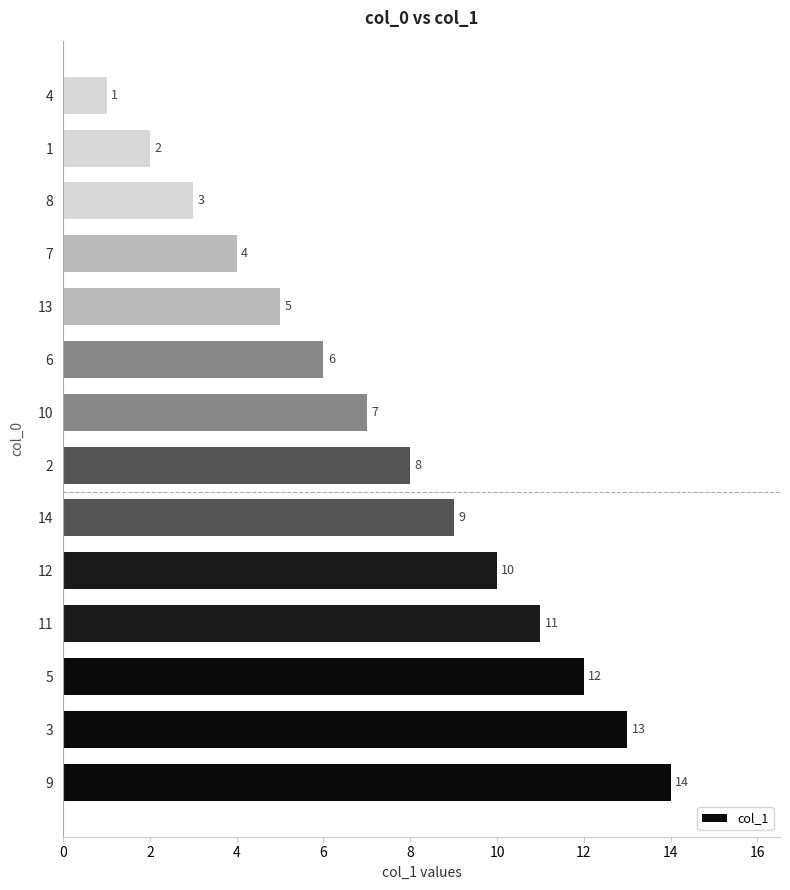

The chart shows a value of 2 at 13. True or false?

False